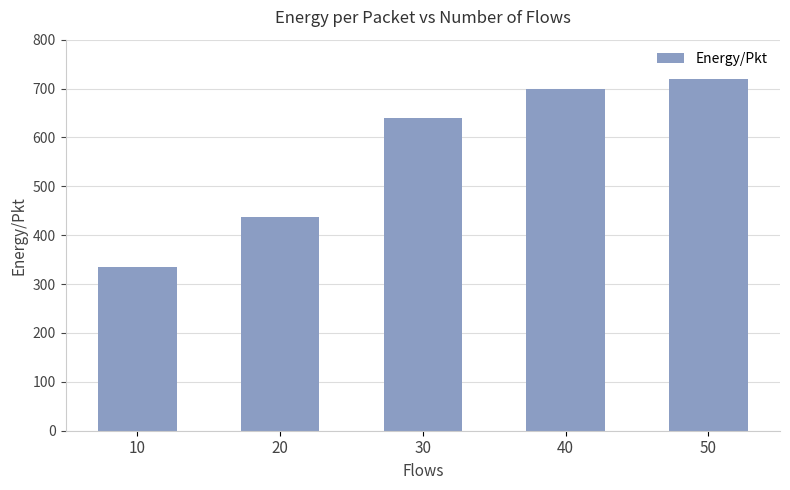

Reading left to right, list all the values displayed in this chart.

335.0	438.1	639.7	699.8	719.1